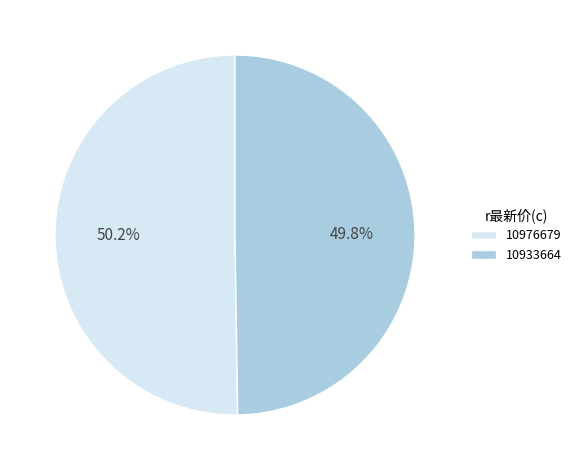

Does any single category account for the majority?

Yes